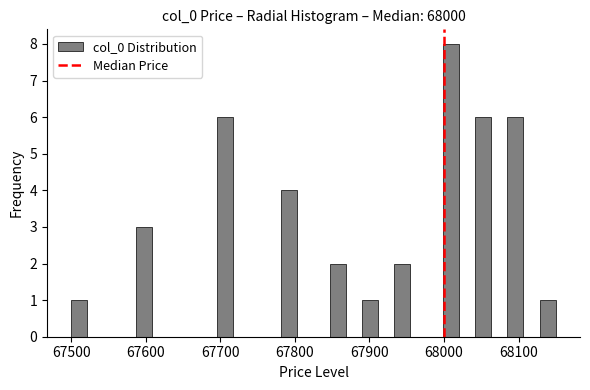

Around what value on the x-axis is the tallest bar? Give the approximate position of its centre, as read against the axis.

68010